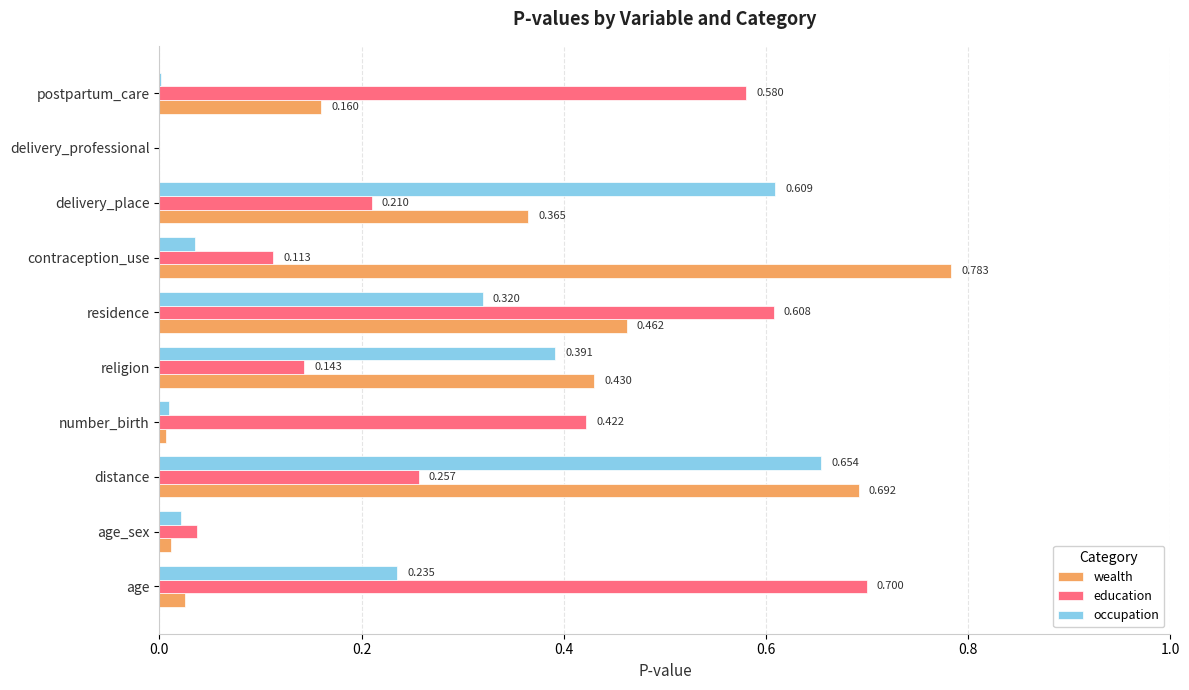

At which category is the sum across all series the highest?

distance